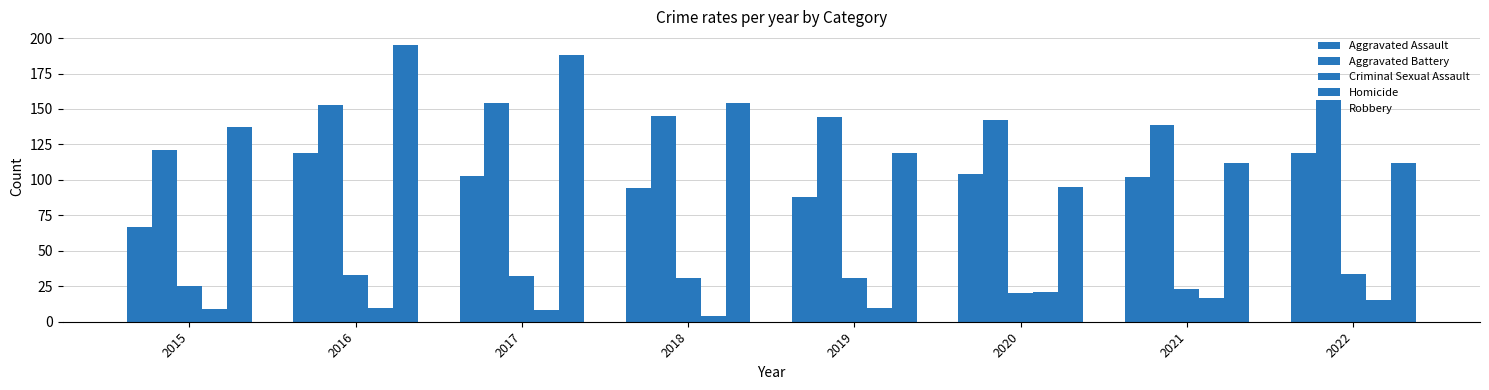

Which series has the largest total across all categories?

Aggravated Battery